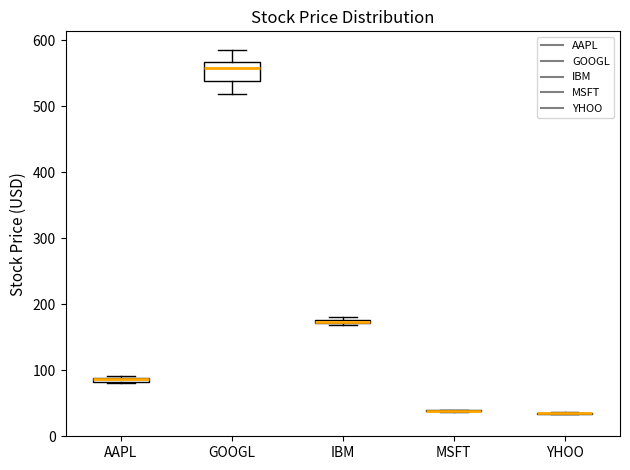

Comparing the boxes themselves (not the whiskers), which one is the tallest?

GOOGL